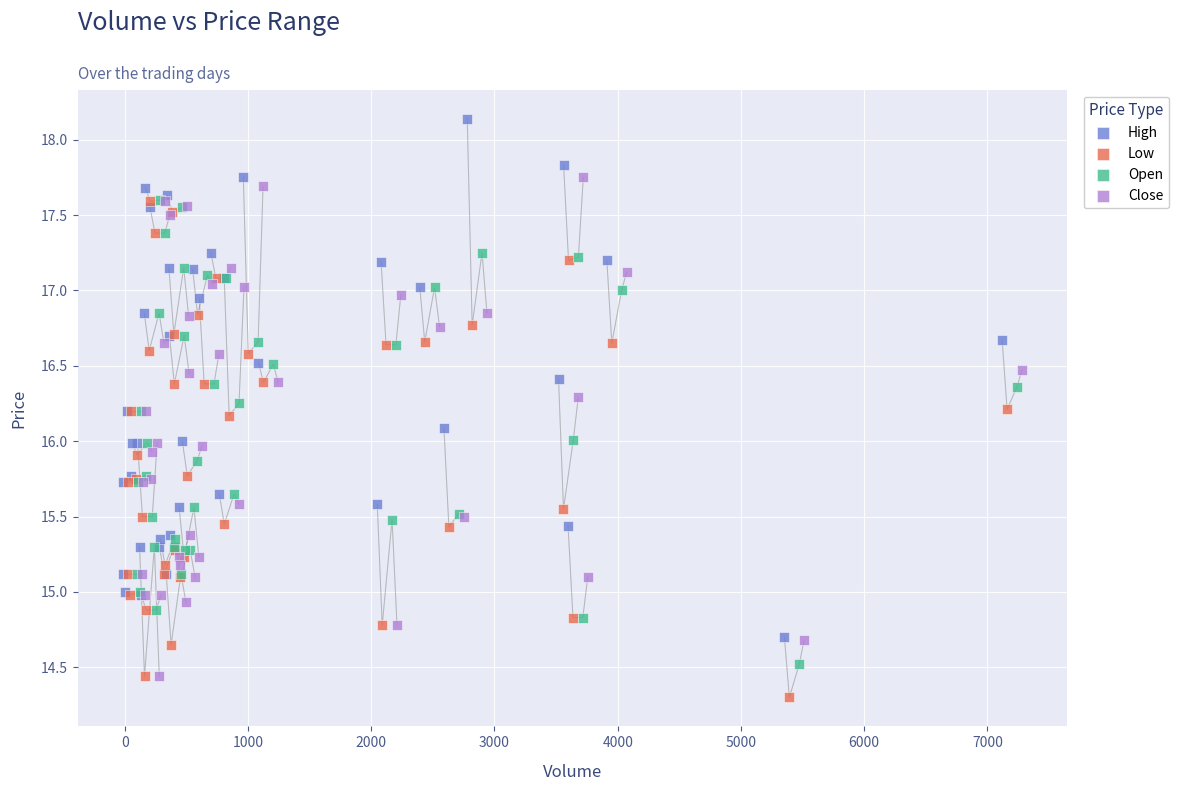

Which series reaches the maximum Y coordinate?

High